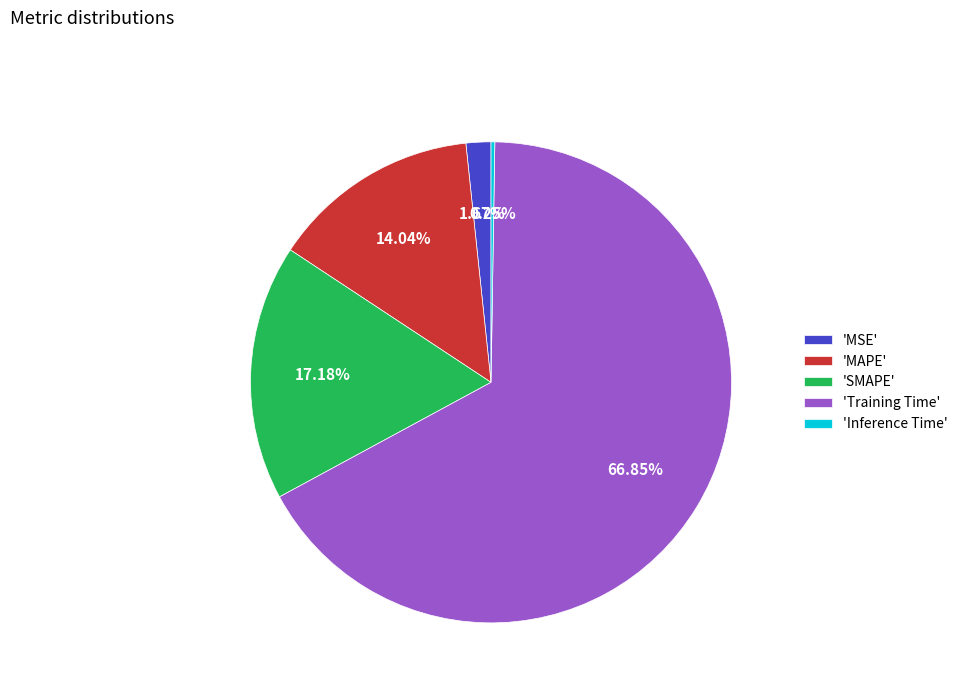

Which category accounts for the majority?

'Training Time'